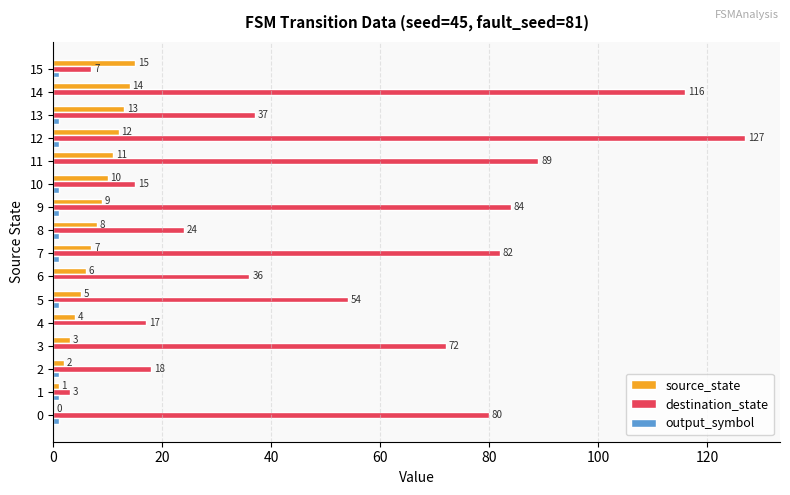

What is the highest value of the source_state series?

15